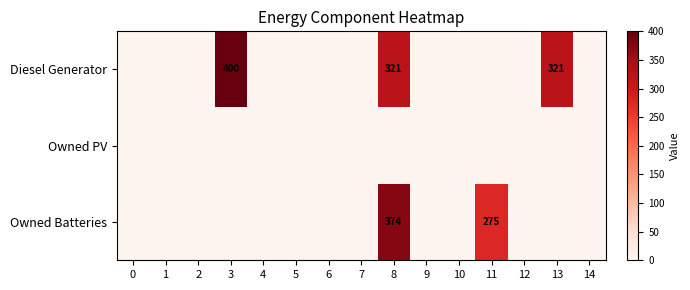

What is the difference between the Diesel Generator values at 8 and 7?

321